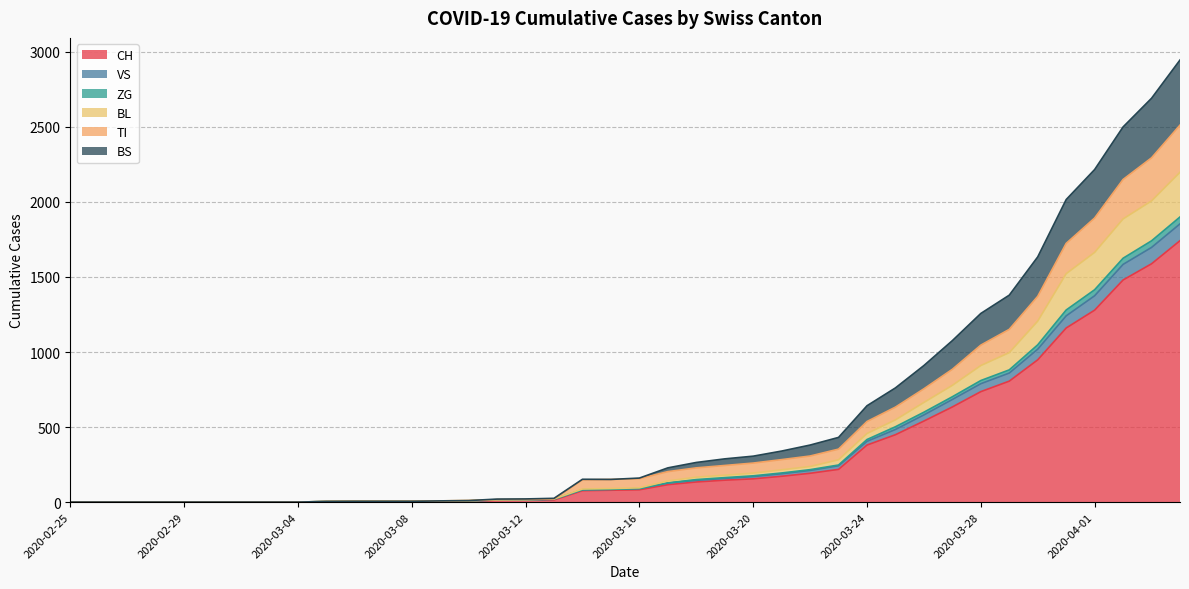

True or false: BL has more than 2 interior local peaks.

False